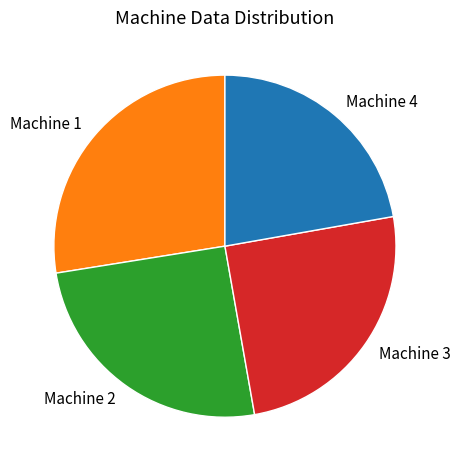

What is the smallest slice in the pie chart?

Machine 4